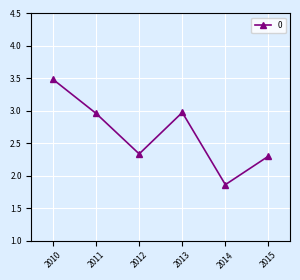

How many points are higher than both their immediate neighbors (excluding endpoints)?

1